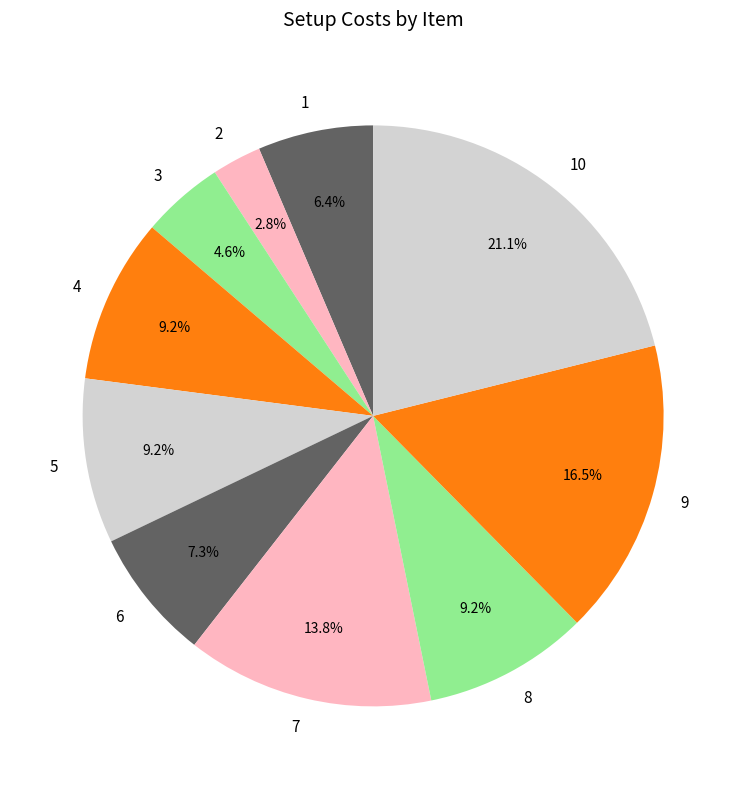

Count the number of slices in the pie.

10